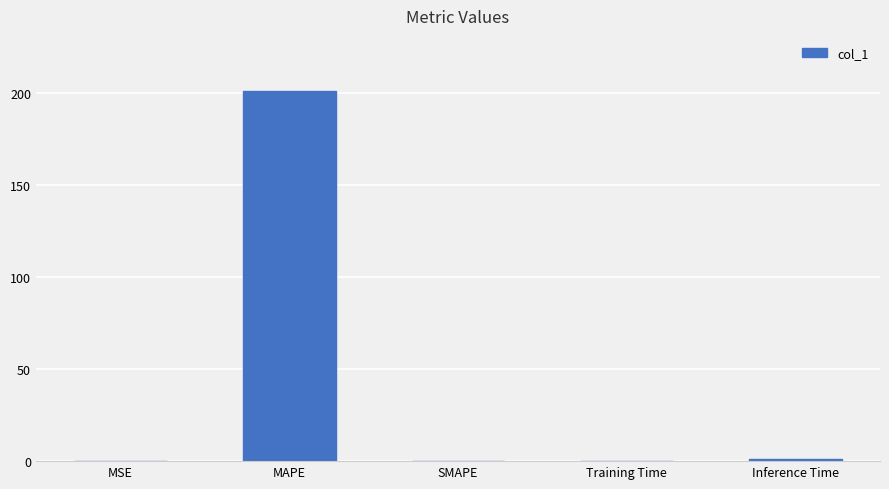

The chart shows a value of 0.0 at SMAPE. True or false?

True